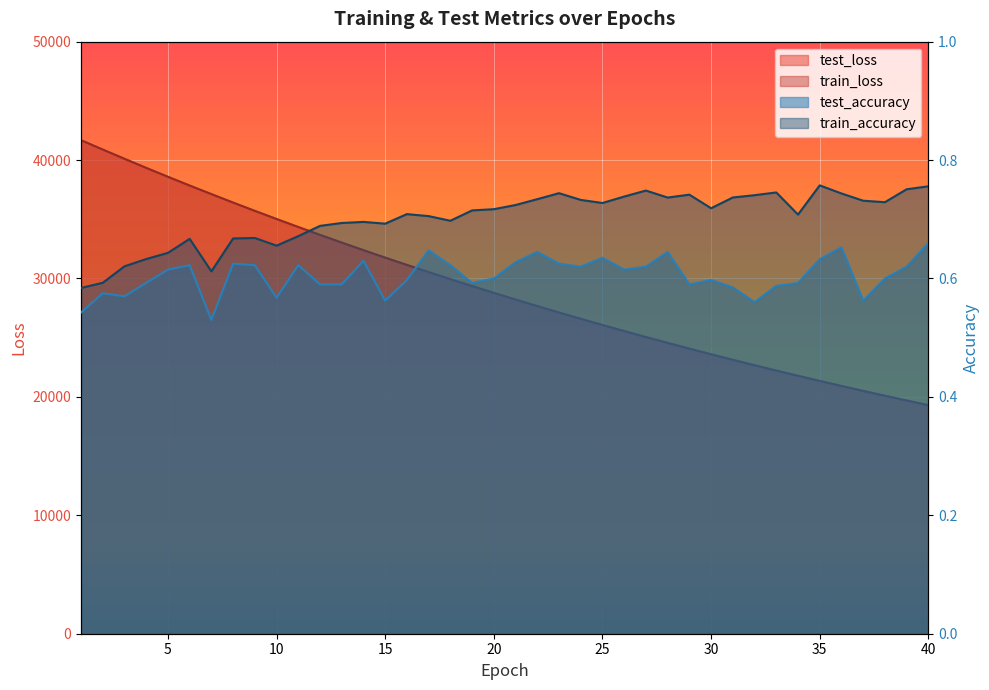

Which series has the largest range (max minus min)?

train_loss